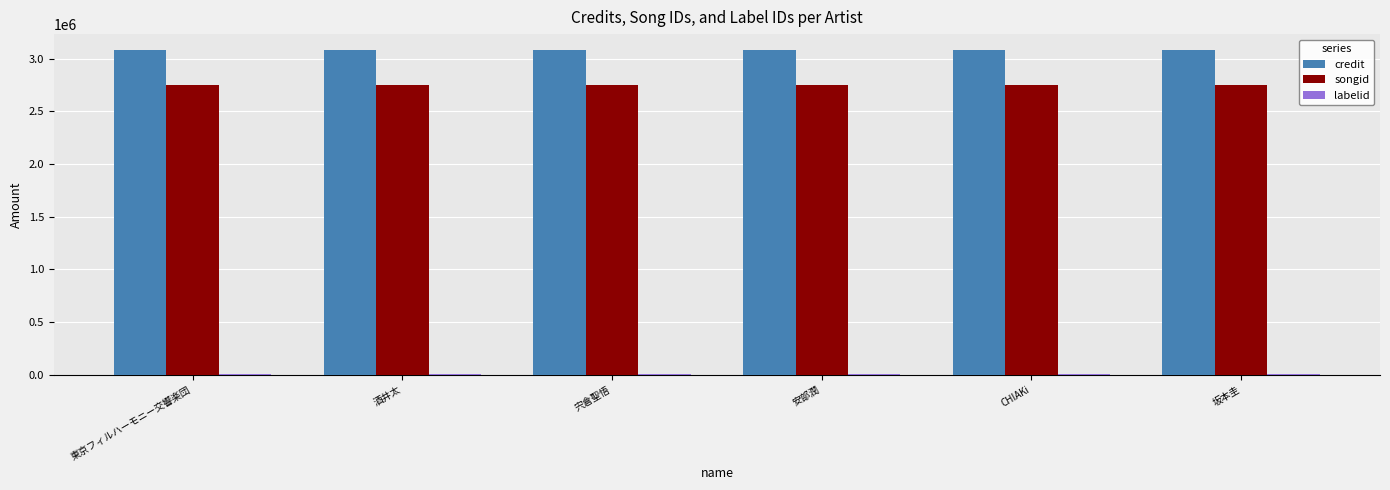

True or false: credit has a value of 4015484 at 坂本圭.

False